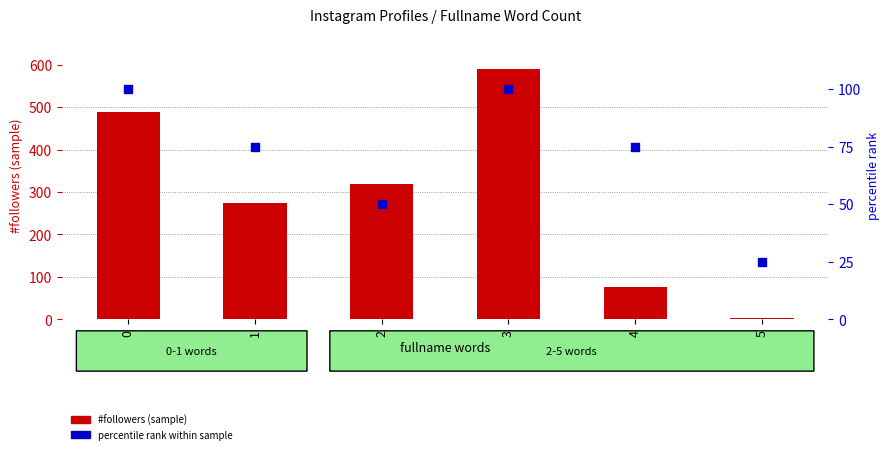

Is the value of #followers (sample) at 4 greater than the value of percentile rank within sample at 5?

Yes